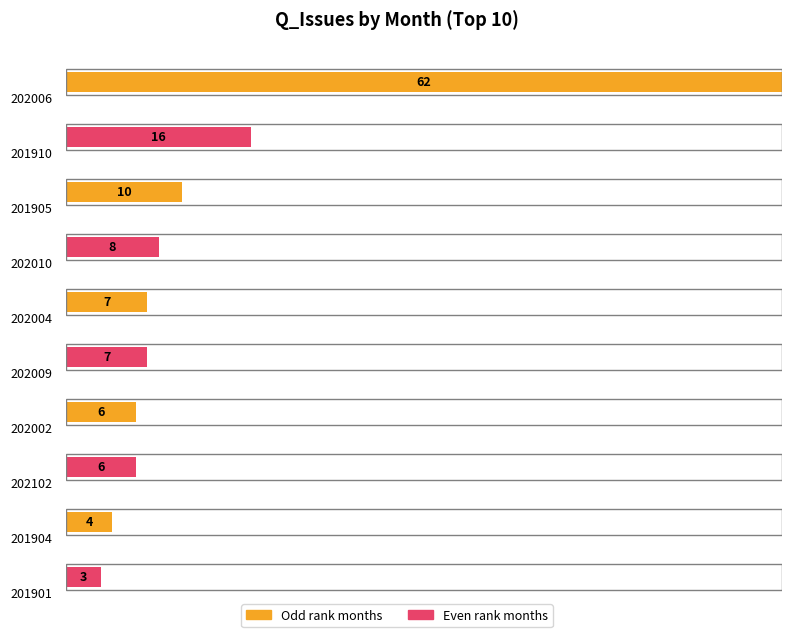

The Q_Issues series shows 0 at 201902. True or false?

True